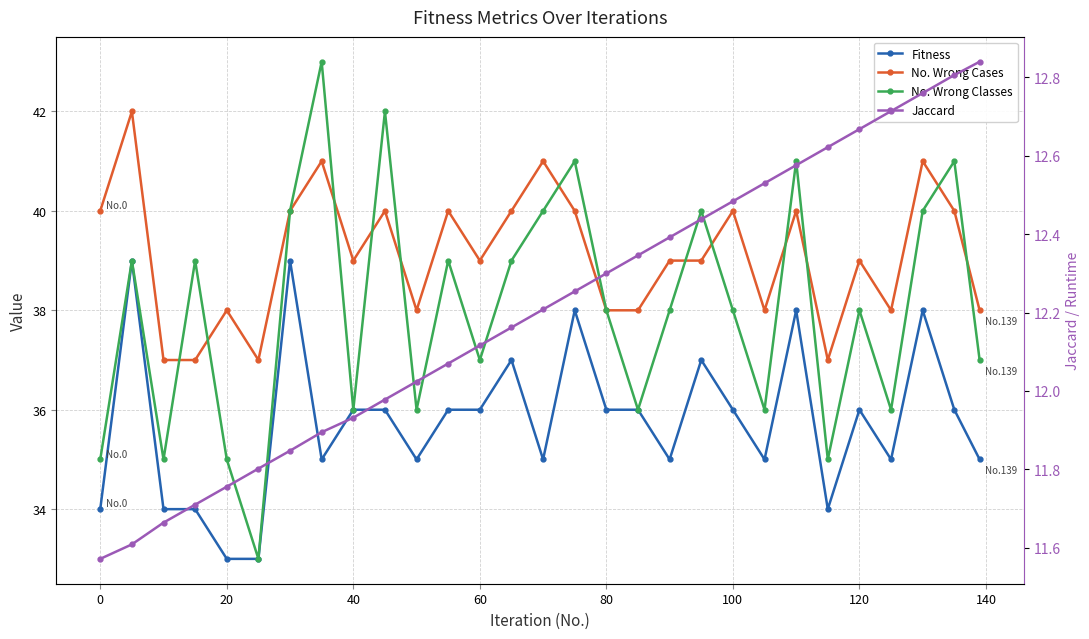

How many values in the No. Wrong Classes series are below 38?

12